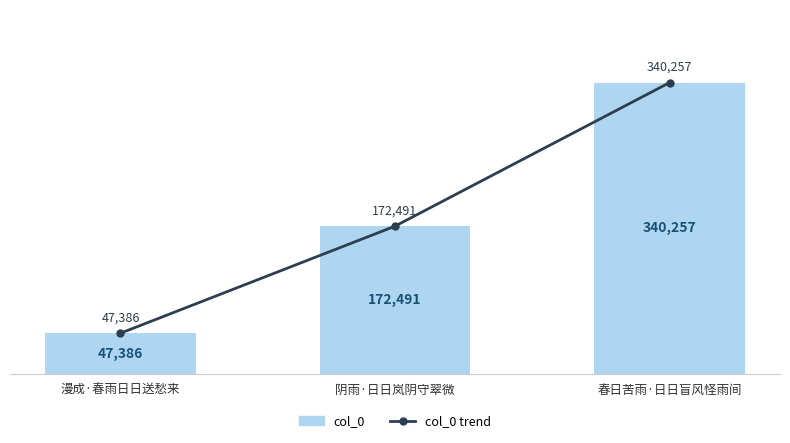

What is the sum of all col_0 trend values?

560134